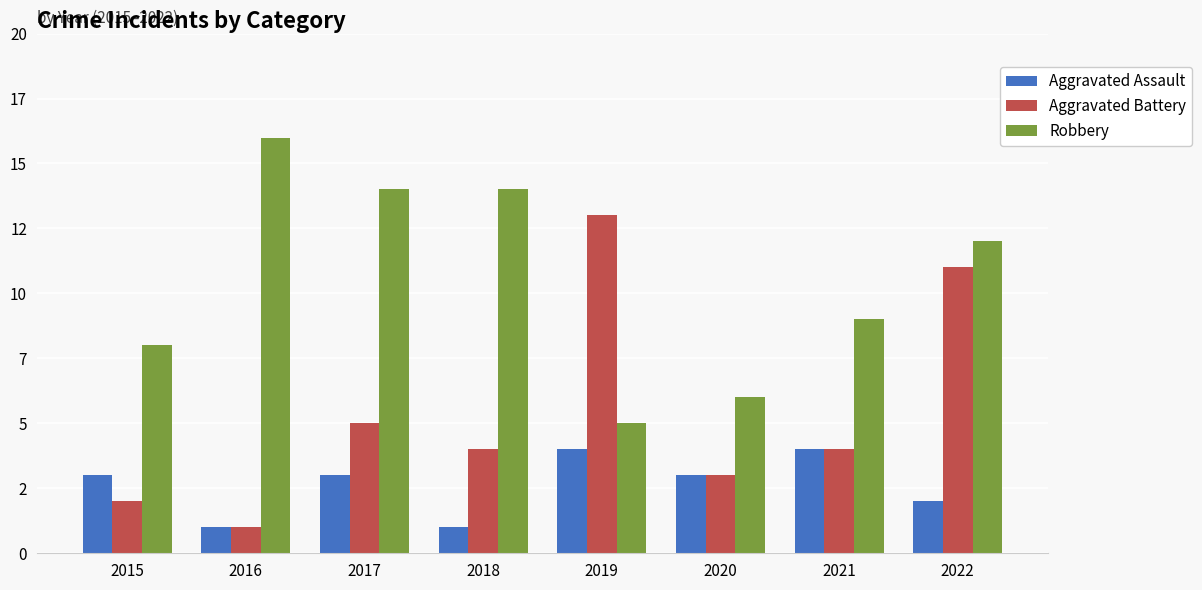

What are all the series names shown in the legend?

Aggravated Assault, Aggravated Battery, Robbery